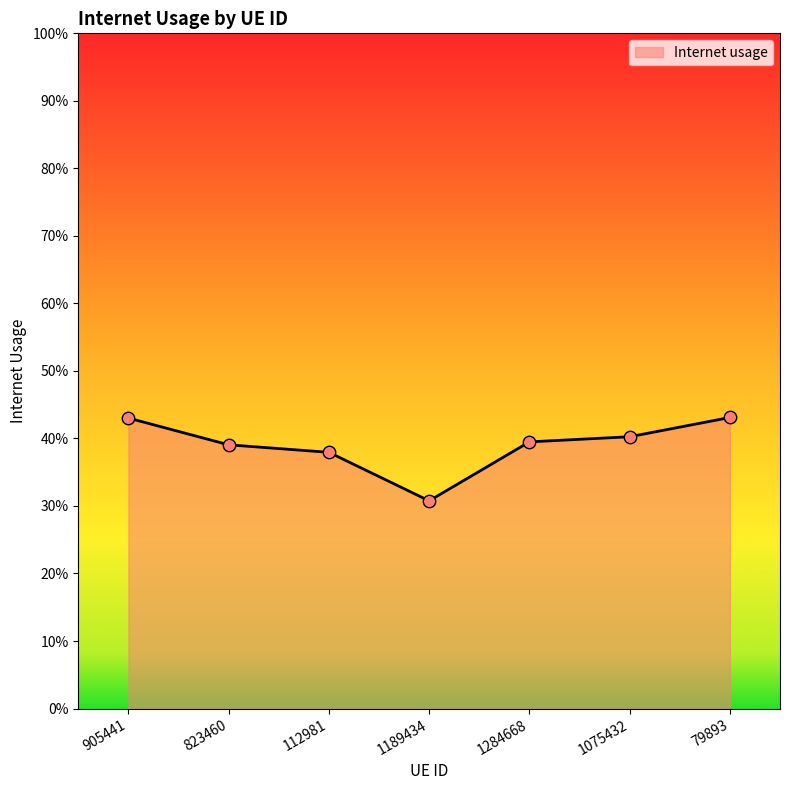

Between 1189434 and 1075432, which is larger?

1075432